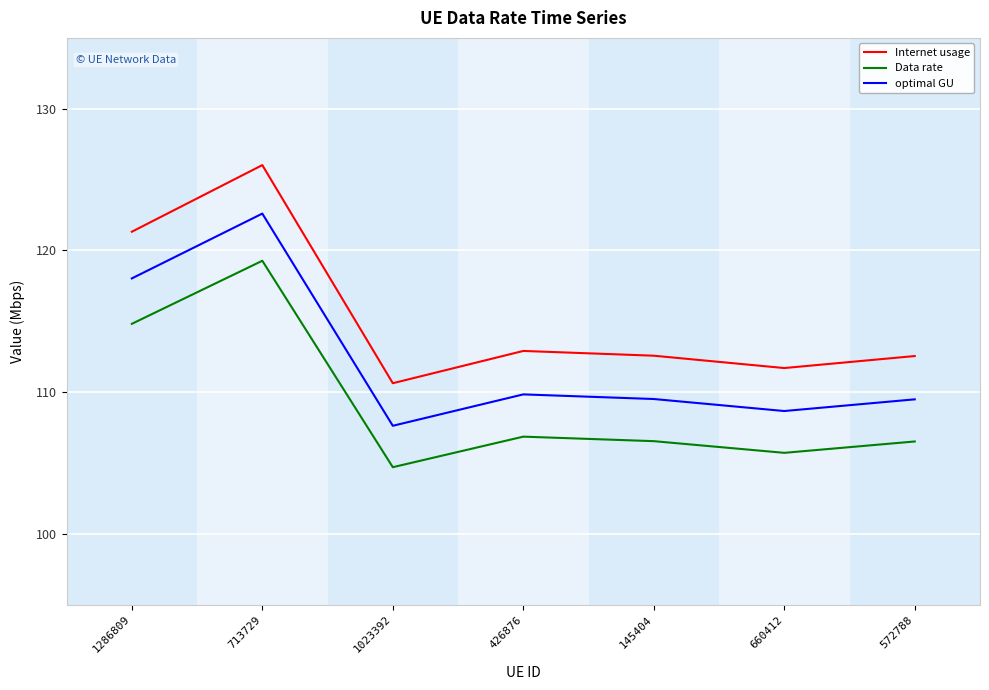

What is the sum of all optimal GU values?

785.8